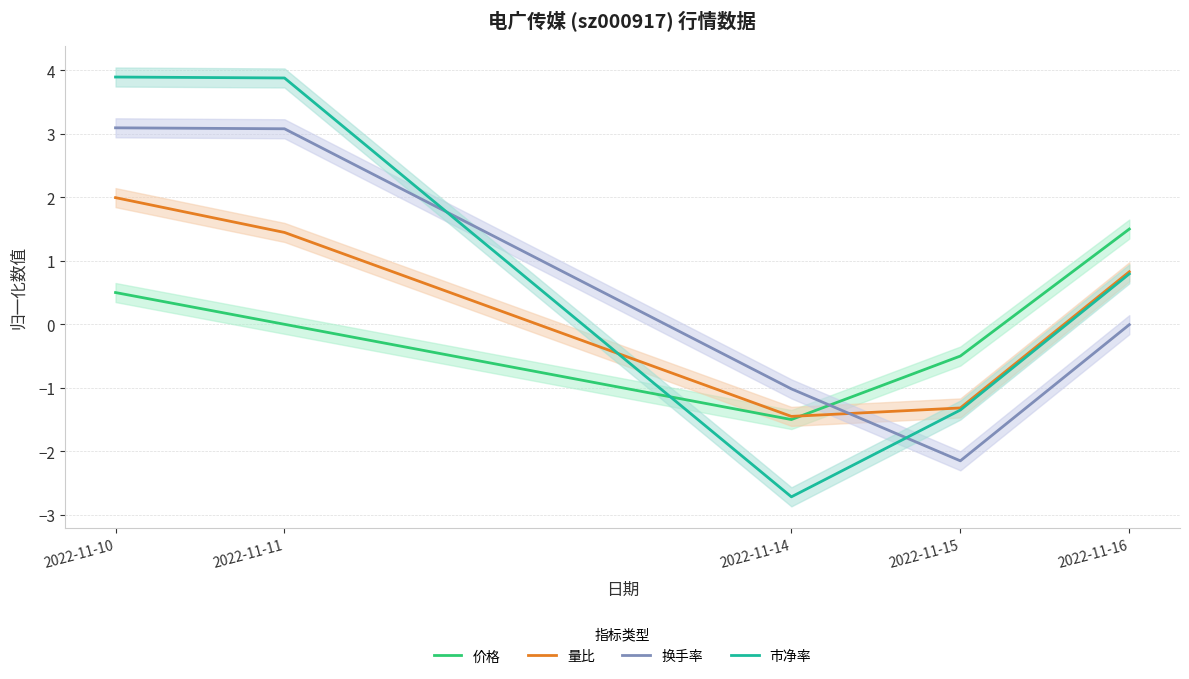

What is the value of the 市净率 point at the 4th from the left?

-1.4